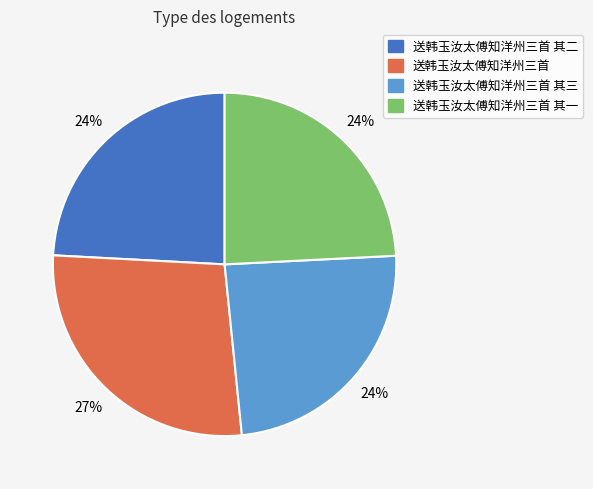

To the nearest percent, what is the average slice percentage?

25%